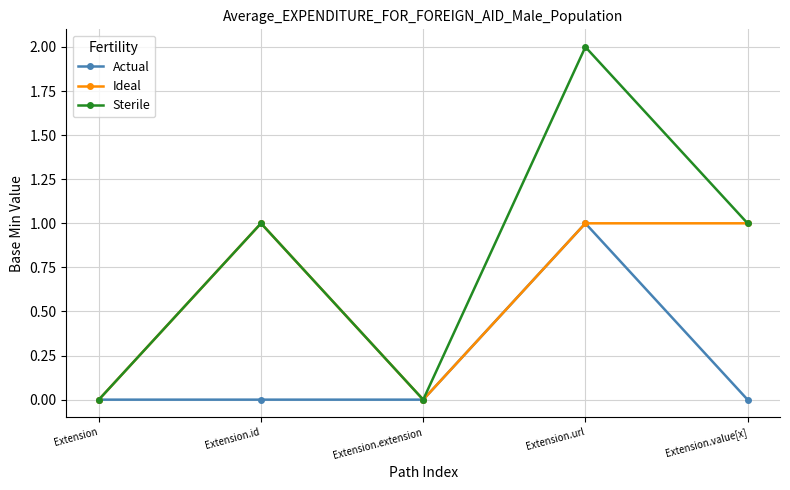

What are all the series names shown in the legend?

Actual, Ideal, Sterile